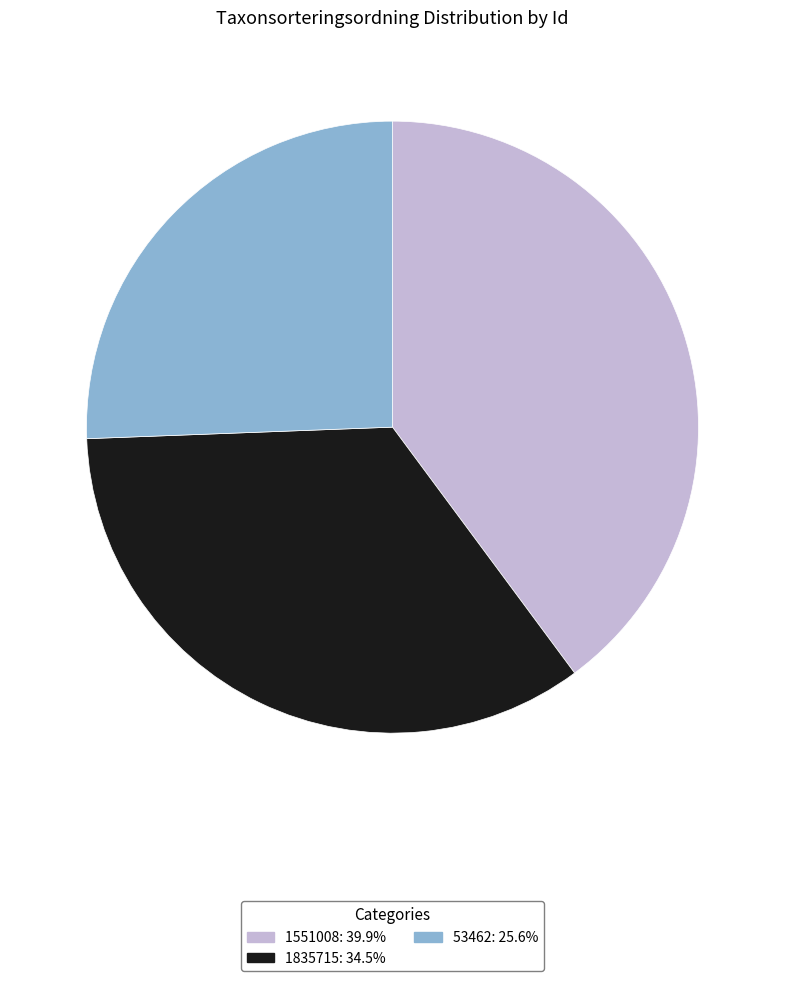

Rank the categories by value from lowest to highest.

53462, 1835715, 1551008